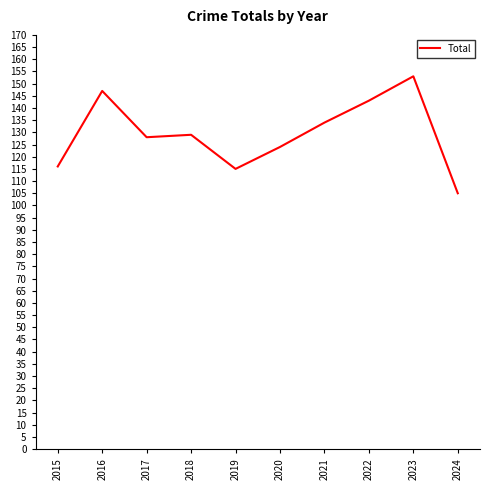

What is the difference between the maximum and minimum values?

48